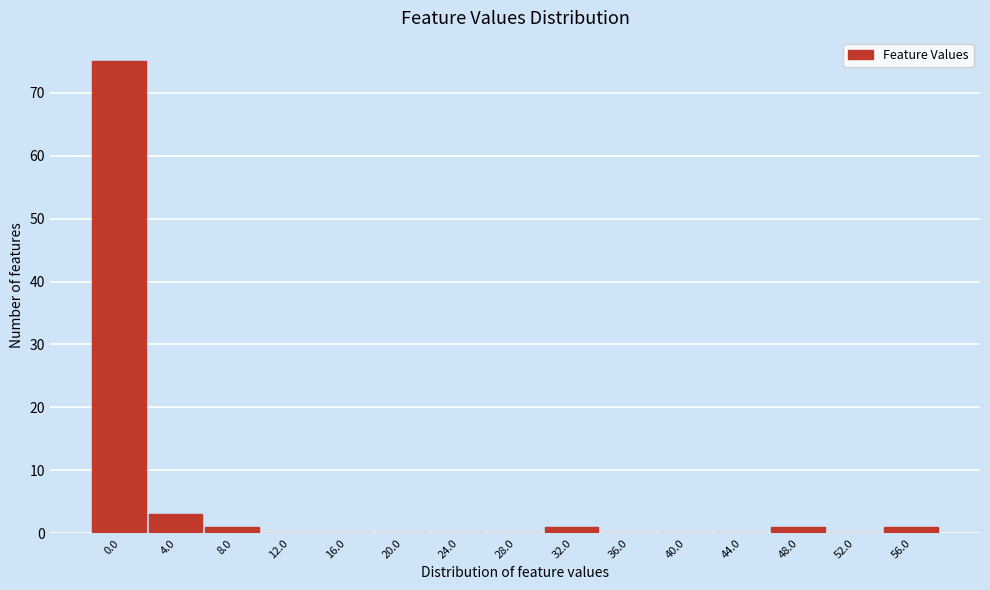

Reading left to right, list all the values displayed in this chart.

0.0=75	4.0=3	8.0=1	12.0=0	16.0=0	20.0=0	24.0=0	28.0=0	32.0=1	36.0=0	40.0=0	44.0=0	48.0=1	52.0=0	56.0=1